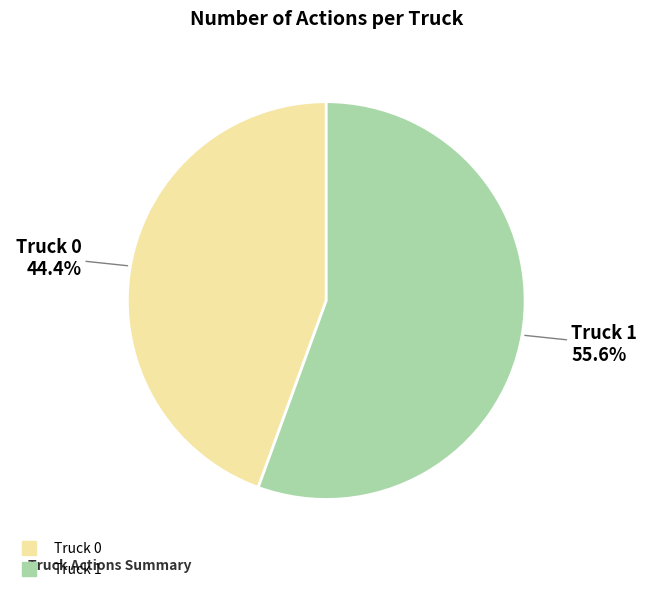

Is there any slice that represents more than half of the pie?

Yes